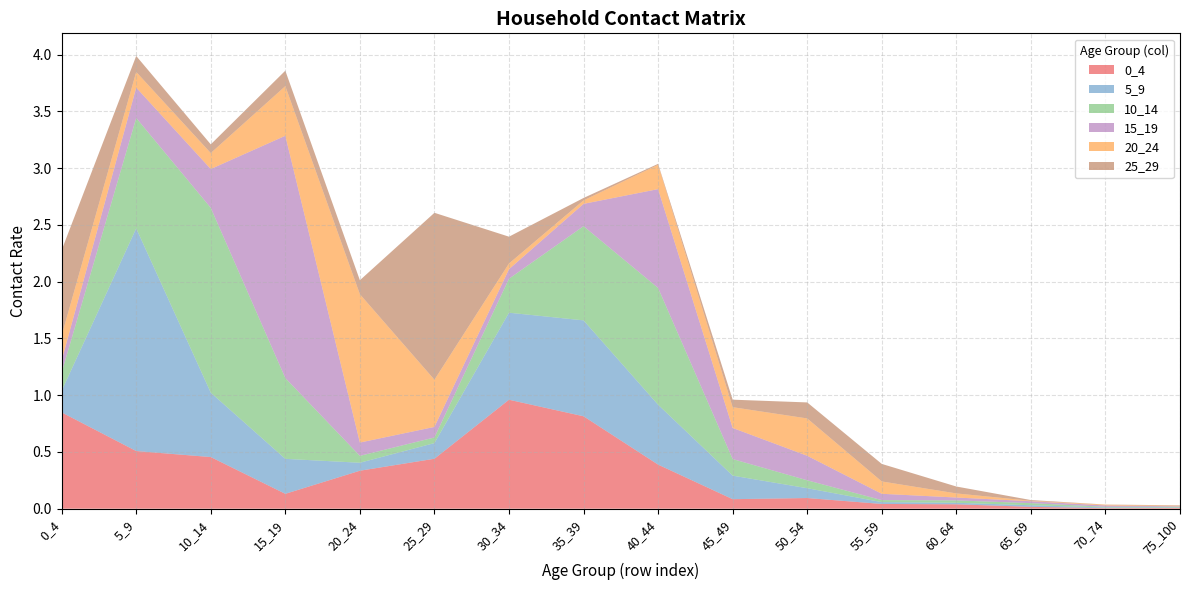

Reading right to left, what are all the values shown in this chart?

0_4: 0.0	0.0	0.0	0.0	0.0	0.1	0.1	0.4	0.8	1.0	0.4	0.3	0.1	0.5	0.5	0.8
5_9: 0.0	0.0	0.0	0.0	0.0	0.1	0.2	0.5	0.8	0.8	0.1	0.1	0.3	0.6	2.0	0.2
10_14: 0.0	0.0	0.0	0.0	0.0	0.1	0.1	1.0	0.8	0.3	0.0	0.1	0.7	1.6	1.0	0.2
15_19: 0.0	0.0	0.0	0.0	0.1	0.2	0.3	0.9	0.2	0.1	0.1	0.1	2.1	0.3	0.3	0.1
20_24: 0.0	0.0	0.0	0.0	0.1	0.3	0.2	0.2	0.0	0.1	0.4	1.3	0.4	0.1	0.1	0.2
25_29: 0.0	0.0	0.0	0.1	0.2	0.1	0.1	0.0	0.0	0.2	1.5	0.1	0.1	0.1	0.1	0.8